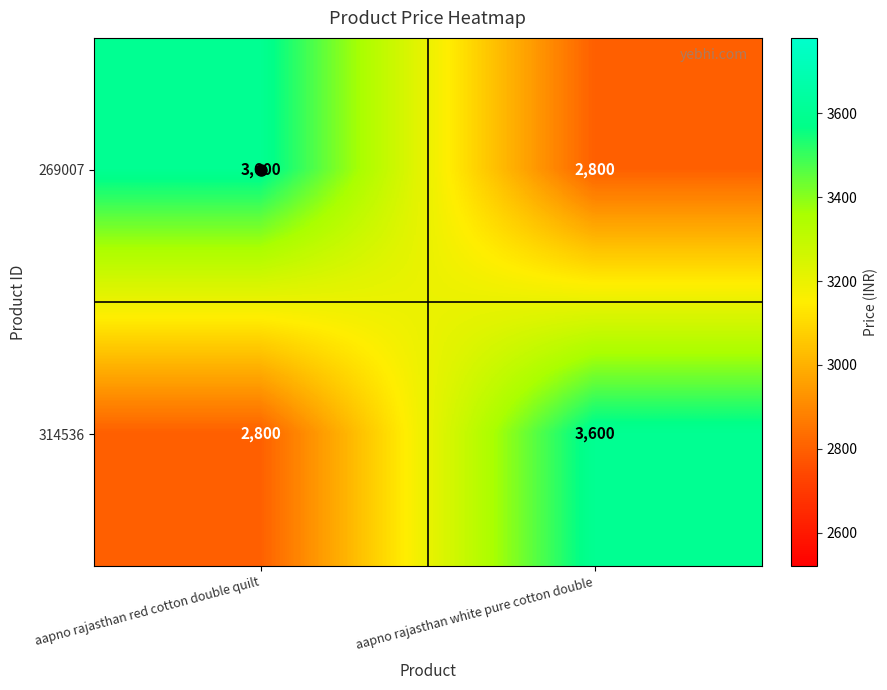

What is the difference between the 314536 values at aapno rajasthan red cotton double quilt and aapno rajasthan white pure cotton double?

800